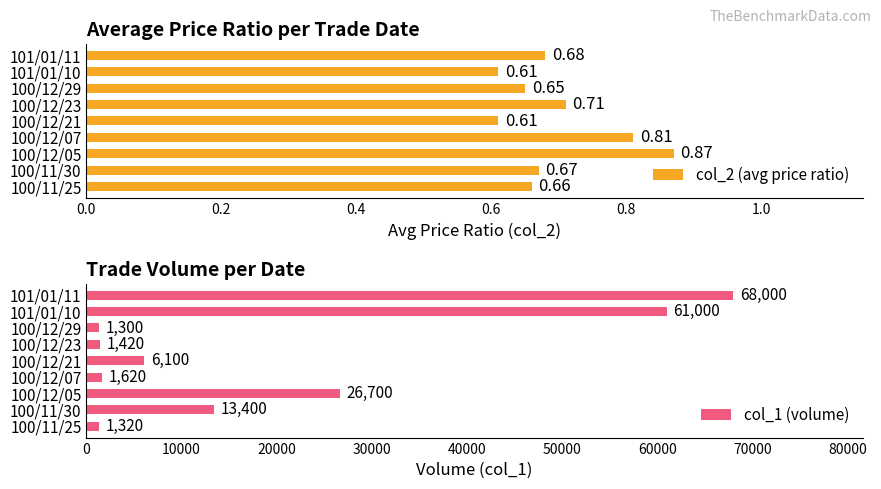

What is the greatest value displayed?

68000.0